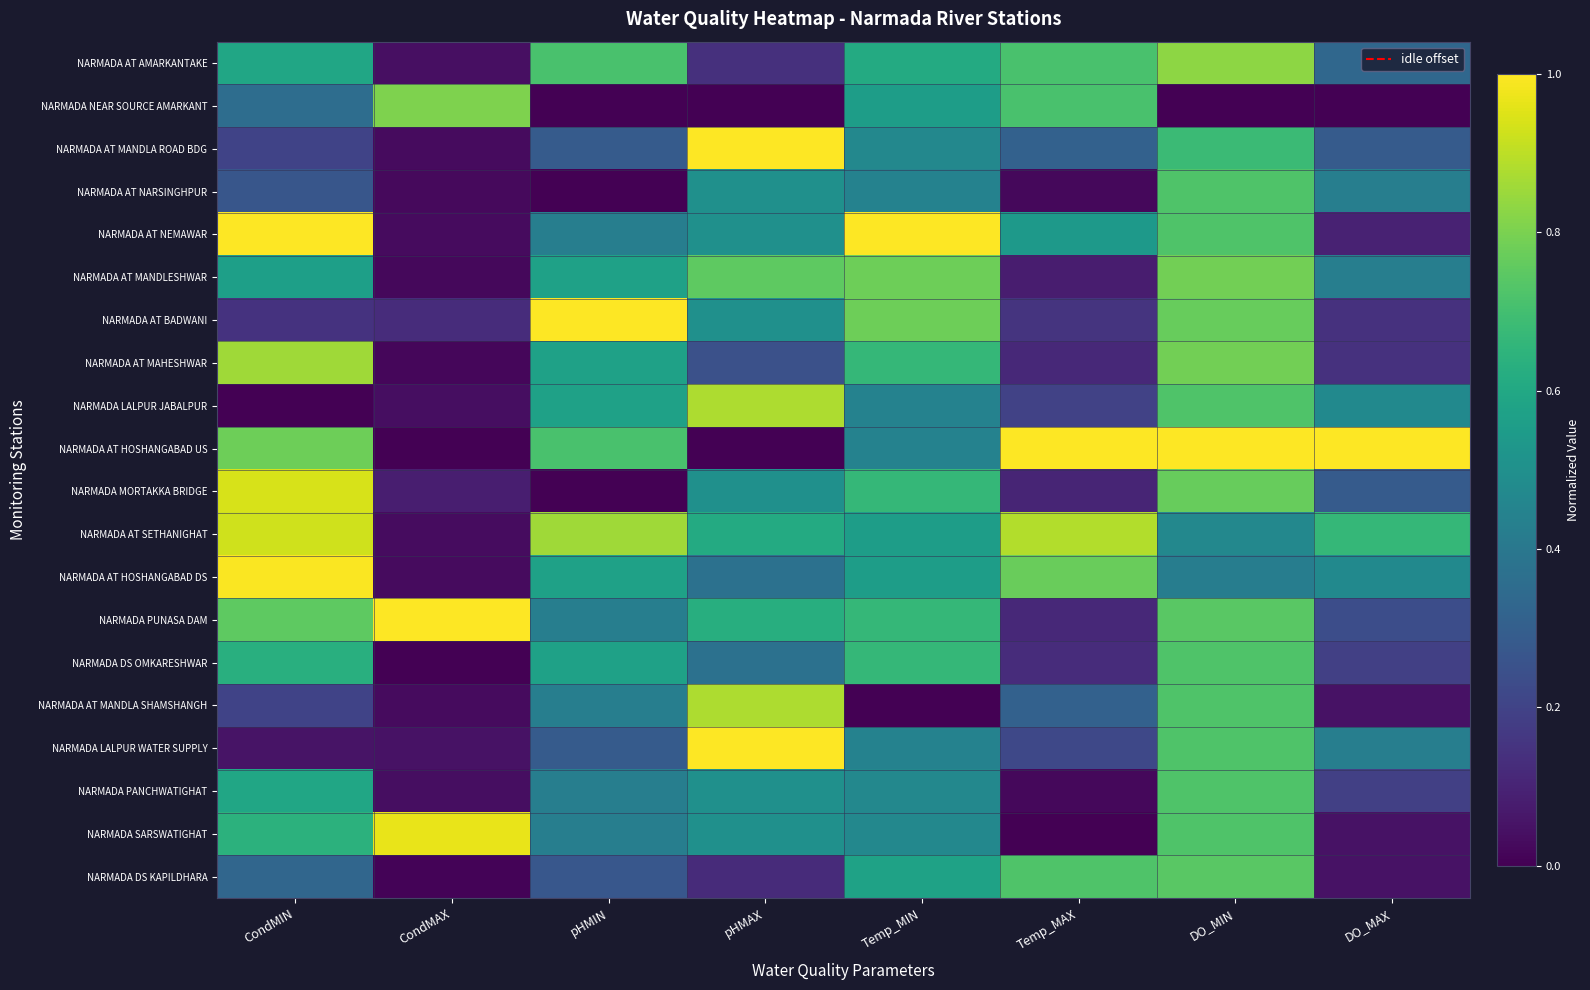

Reading left to right, list all the values displayed in this chart.

NARMADA AT AMARKANTAKE: CondMIN=0.6	CondMAX=0.0	pHMIN=0.7	pHMAX=0.1	Temp_MIN=0.6	Temp_MAX=0.7	DO_MIN=0.8	DO_MAX=0.3
NARMADA NEAR SOURCE AMARKANT: CondMIN=0.4	CondMAX=0.8	pHMIN=0.0	pHMAX=0.0	Temp_MIN=0.6	Temp_MAX=0.7	DO_MIN=0.0	DO_MAX=0.0
NARMADA AT MANDLA ROAD BDG: CondMIN=0.2	CondMAX=0.0	pHMIN=0.3	pHMAX=1.0	Temp_MIN=0.5	Temp_MAX=0.3	DO_MIN=0.7	DO_MAX=0.3
NARMADA AT NARSINGHPUR: CondMIN=0.3	CondMAX=0.0	pHMIN=0.0	pHMAX=0.5	Temp_MIN=0.4	Temp_MAX=0.0	DO_MIN=0.7	DO_MAX=0.4
NARMADA AT NEMAWAR: CondMIN=1.0	CondMAX=0.0	pHMIN=0.4	pHMAX=0.5	Temp_MIN=1.0	Temp_MAX=0.5	DO_MIN=0.7	DO_MAX=0.1
NARMADA AT MANDLESHWAR: CondMIN=0.6	CondMAX=0.0	pHMIN=0.6	pHMAX=0.8	Temp_MIN=0.8	Temp_MAX=0.1	DO_MIN=0.8	DO_MAX=0.4
NARMADA AT BADWANI: CondMIN=0.1	CondMAX=0.1	pHMIN=1.0	pHMAX=0.5	Temp_MIN=0.8	Temp_MAX=0.1	DO_MIN=0.8	DO_MAX=0.1
NARMADA AT MAHESHWAR: CondMIN=0.9	CondMAX=0.0	pHMIN=0.6	pHMAX=0.2	Temp_MIN=0.7	Temp_MAX=0.1	DO_MIN=0.8	DO_MAX=0.1
NARMADA LALPUR JABALPUR: CondMIN=0.0	CondMAX=0.0	pHMIN=0.6	pHMAX=0.9	Temp_MIN=0.4	Temp_MAX=0.2	DO_MIN=0.7	DO_MAX=0.5
NARMADA AT HOSHANGABAD US: CondMIN=0.8	CondMAX=0.0	pHMIN=0.7	pHMAX=0.0	Temp_MIN=0.4	Temp_MAX=1.0	DO_MIN=1.0	DO_MAX=1.0
NARMADA MORTAKKA BRIDGE: CondMIN=0.9	CondMAX=0.1	pHMIN=0.0	pHMAX=0.5	Temp_MIN=0.7	Temp_MAX=0.1	DO_MIN=0.8	DO_MAX=0.3
NARMADA AT SETHANIGHAT: CondMIN=0.9	CondMAX=0.0	pHMIN=0.9	pHMAX=0.6	Temp_MIN=0.6	Temp_MAX=0.9	DO_MIN=0.5	DO_MAX=0.7
NARMADA AT HOSHANGABAD DS: CondMIN=1.0	CondMAX=0.0	pHMIN=0.6	pHMAX=0.4	Temp_MIN=0.6	Temp_MAX=0.8	DO_MIN=0.4	DO_MAX=0.5
NARMADA PUNASA DAM: CondMIN=0.8	CondMAX=1.0	pHMIN=0.4	pHMAX=0.6	Temp_MIN=0.7	Temp_MAX=0.1	DO_MIN=0.7	DO_MAX=0.2
NARMADA DS OMKARESHWAR: CondMIN=0.6	CondMAX=0.0	pHMIN=0.6	pHMAX=0.4	Temp_MIN=0.7	Temp_MAX=0.1	DO_MIN=0.7	DO_MAX=0.2
NARMADA AT MANDLA SHAMSHANGH: CondMIN=0.2	CondMAX=0.0	pHMIN=0.4	pHMAX=0.9	Temp_MIN=0.0	Temp_MAX=0.3	DO_MIN=0.7	DO_MAX=0.0
NARMADA LALPUR WATER SUPPLY: CondMIN=0.1	CondMAX=0.0	pHMIN=0.3	pHMAX=1.0	Temp_MIN=0.4	Temp_MAX=0.2	DO_MIN=0.7	DO_MAX=0.4
NARMADA PANCHWATIGHAT: CondMIN=0.6	CondMAX=0.0	pHMIN=0.4	pHMAX=0.5	Temp_MIN=0.5	Temp_MAX=0.0	DO_MIN=0.7	DO_MAX=0.2
NARMADA SARSWATIGHAT: CondMIN=0.6	CondMAX=1.0	pHMIN=0.4	pHMAX=0.5	Temp_MIN=0.5	Temp_MAX=0.0	DO_MIN=0.7	DO_MAX=0.0
NARMADA DS KAPILDHARA: CondMIN=0.3	CondMAX=0.0	pHMIN=0.3	pHMAX=0.1	Temp_MIN=0.6	Temp_MAX=0.7	DO_MIN=0.7	DO_MAX=0.0